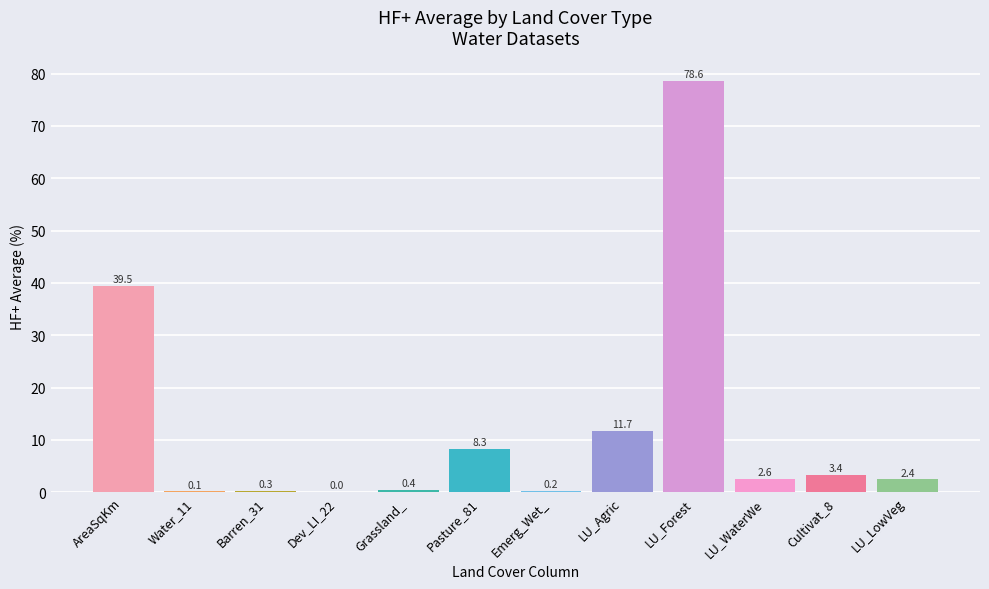

At which category does the chart reach its peak across all series?

LU_Forest